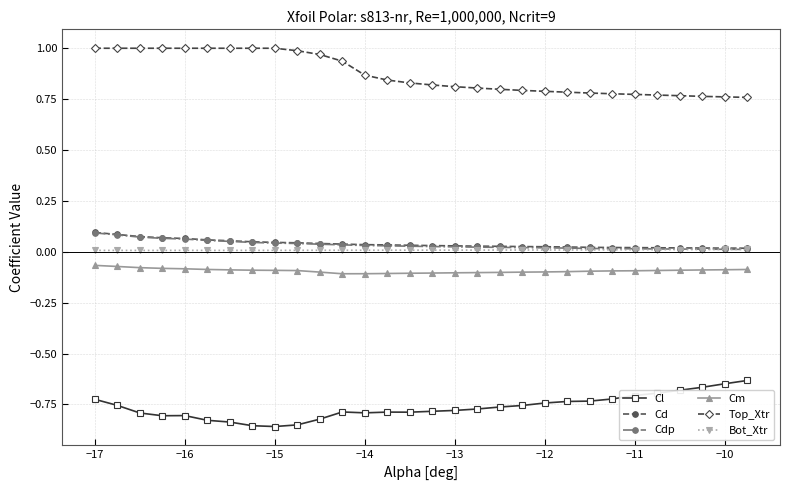

True or false: Cl and Cm intersect in this chart.

False